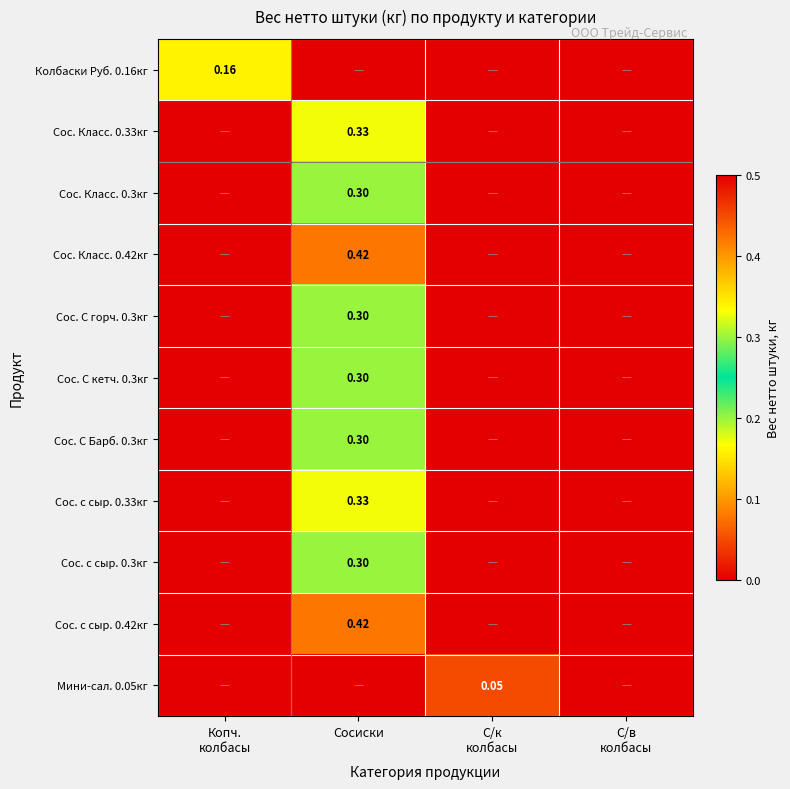

What is the average value of the Сос. С горч. 0.3кг series?

0.1